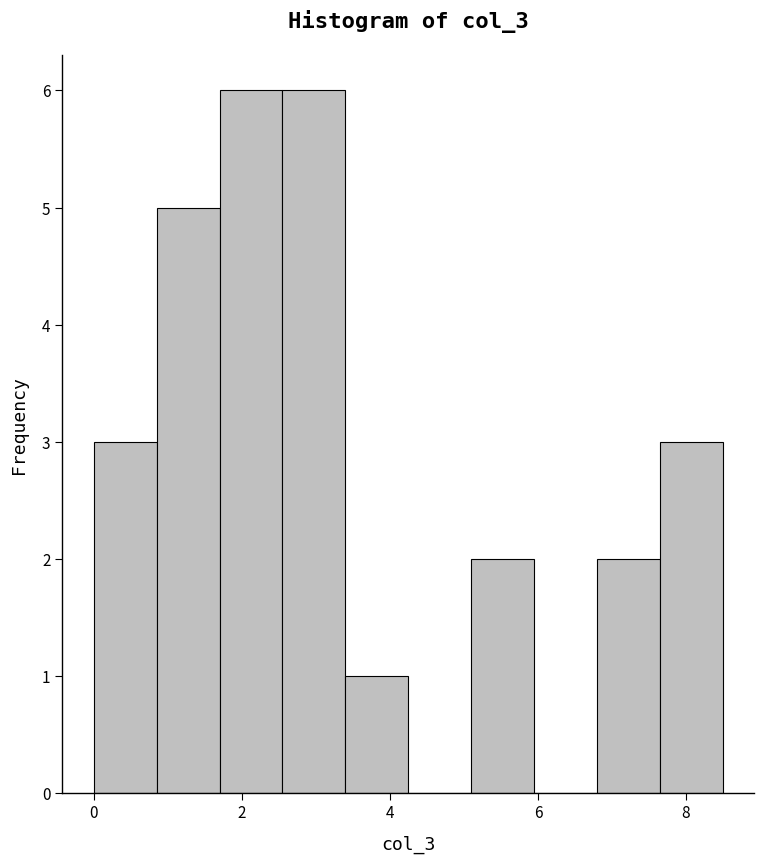

How tall is the bar that spans 5.10 to 5.95 on the x-axis? Neither the bar edges nor the heights are printed on the chart, so give them approximately, as read against the axes.

2